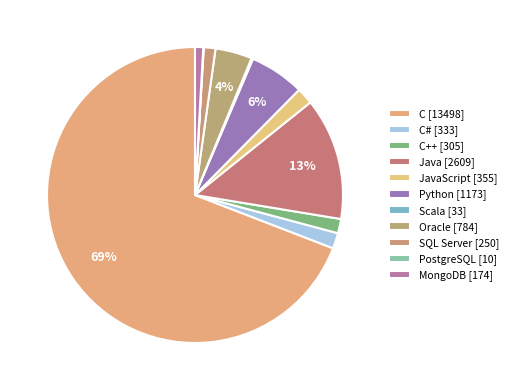

How many segments does this pie chart have?

11